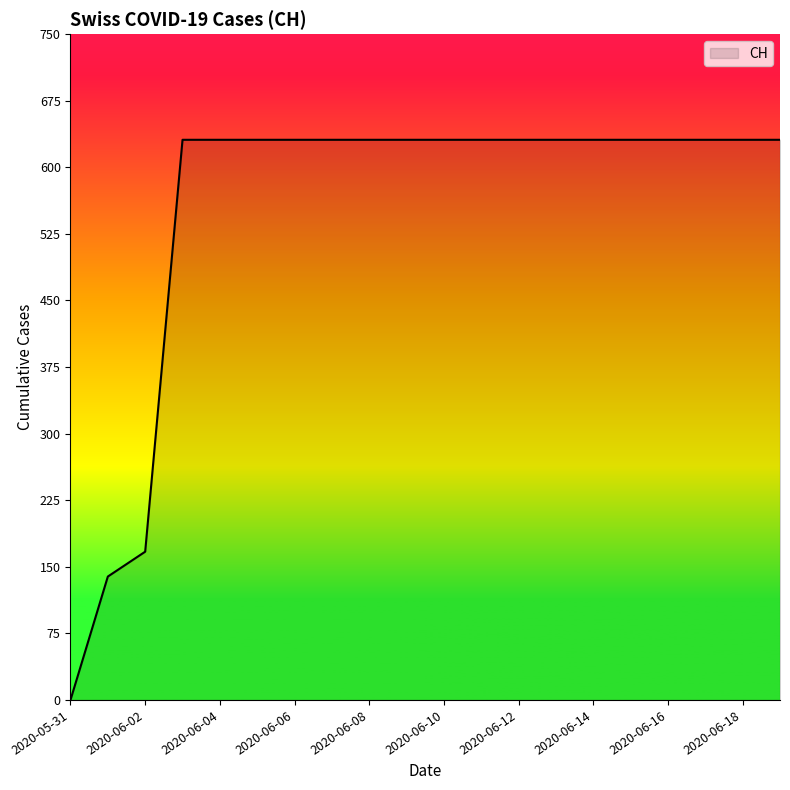

How many values are above zero?

19